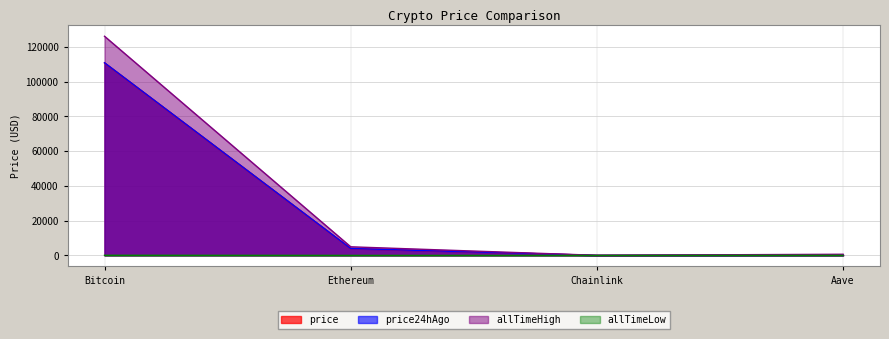

How many interior local valleys does the allTimeHigh series have?

1